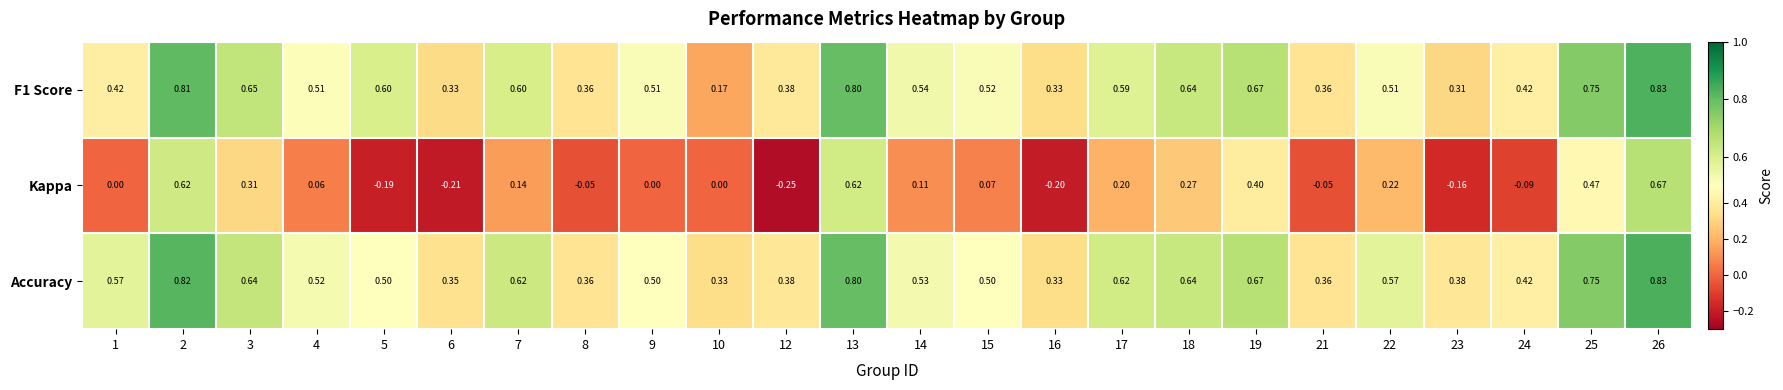

Is the value of Accuracy at 9 greater than the value of F1 Score at 7?

No